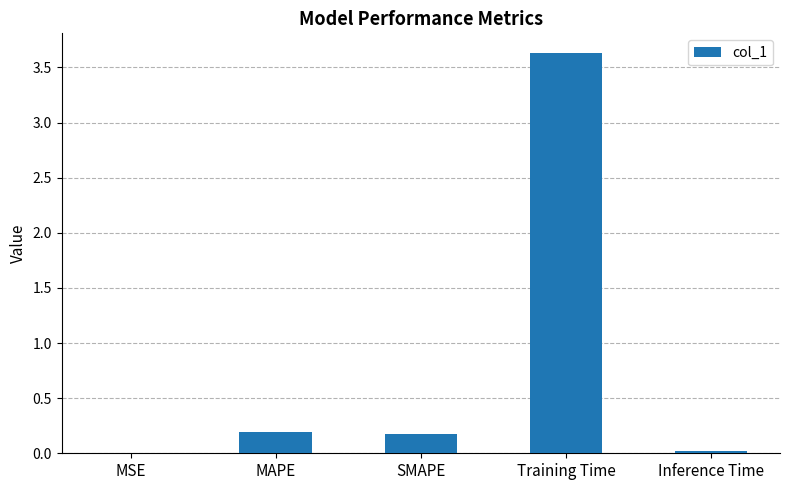

What is the sum of all values?

4.0